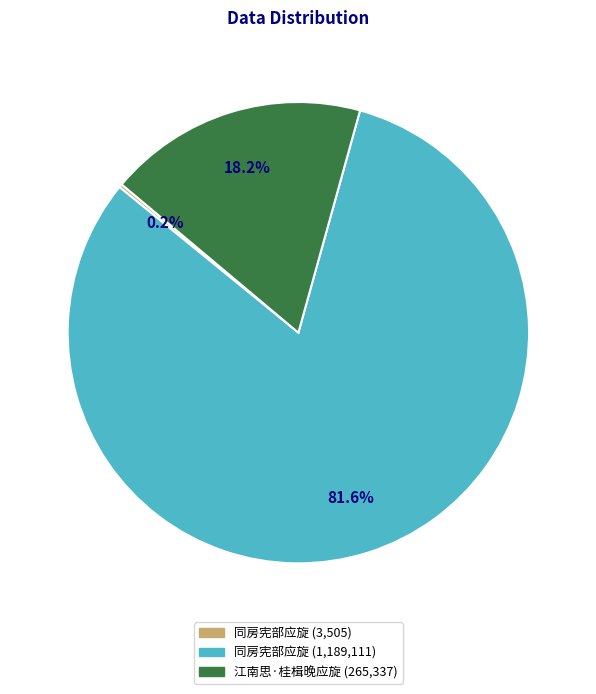

To the nearest percent, what is the difference between the largest and smallest slice percentages?

81%